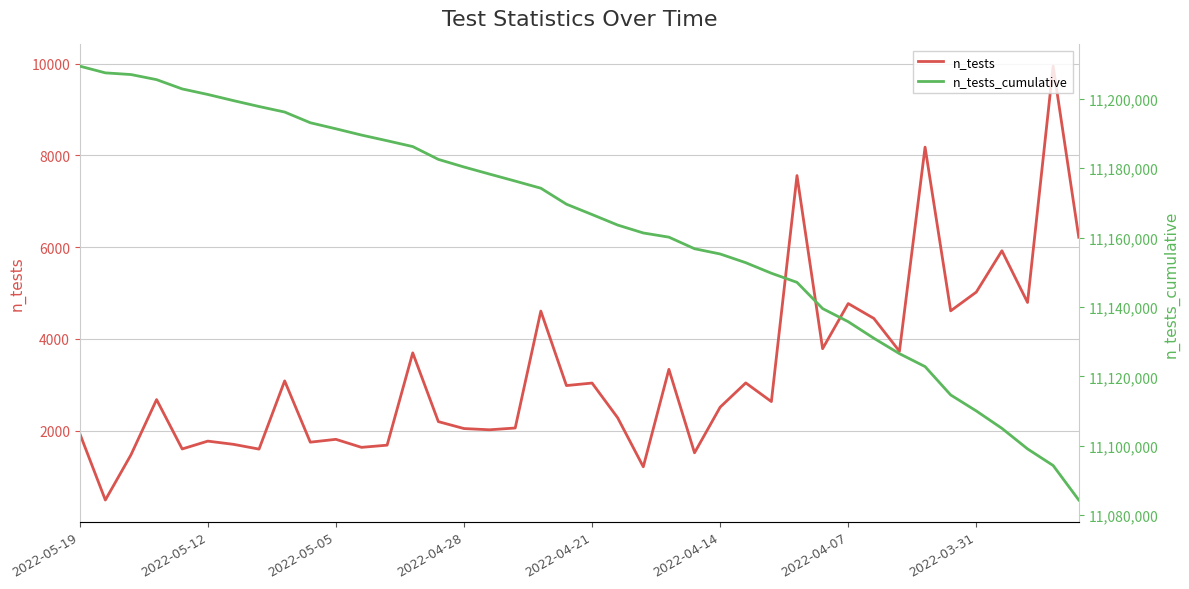

Between 28 and 32, which is larger?

28